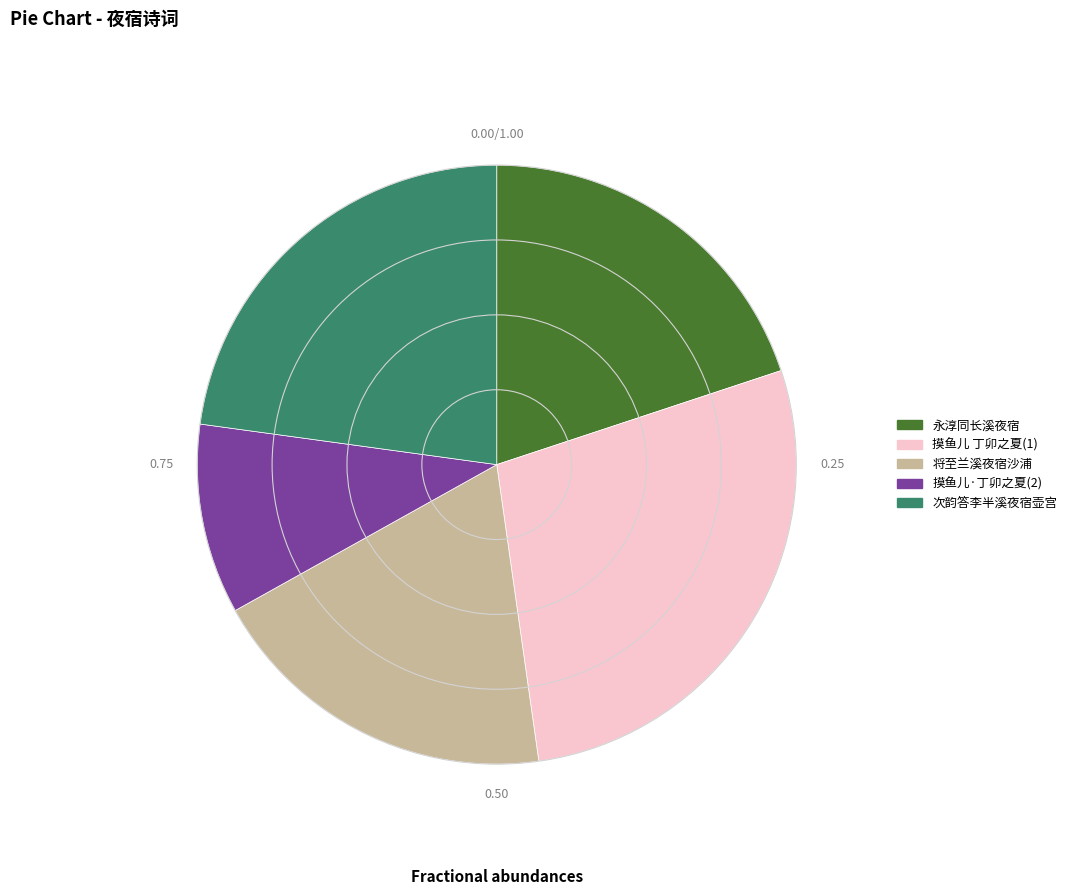

Rank the categories by value from highest to lowest.

摸鱼儿 丁卯之夏(1), 次韵答李半溪夜宿壶宫, 永淳同长溪夜宿, 将至兰溪夜宿沙浦, 摸鱼儿·丁卯之夏(2)